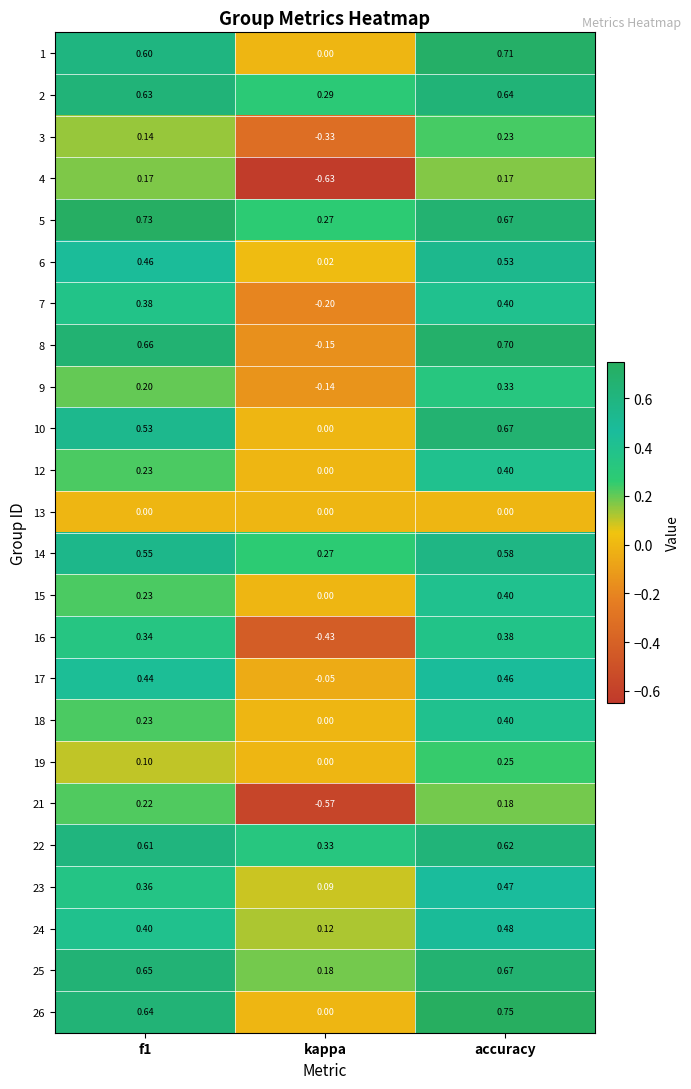

Which category has the highest value in the 25 series?

accuracy